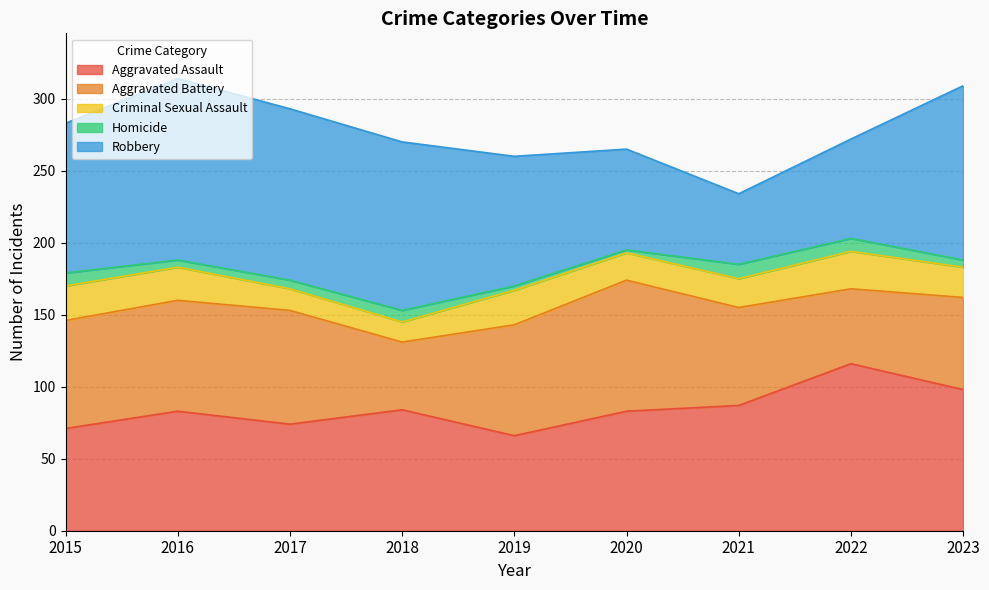

Does the chart display data point markers on the line(s)?

No